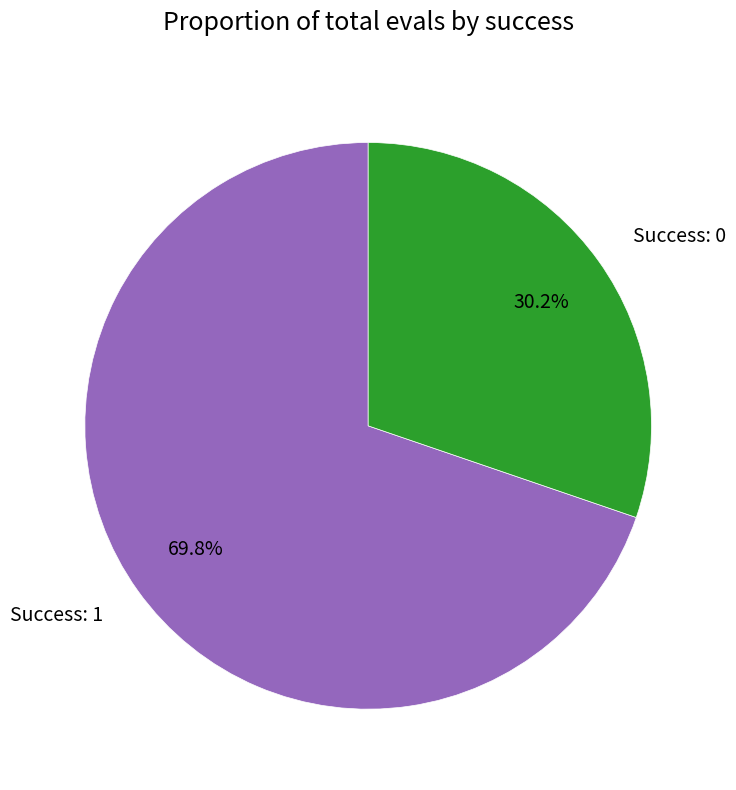

Which slice is the largest?

Success: 1